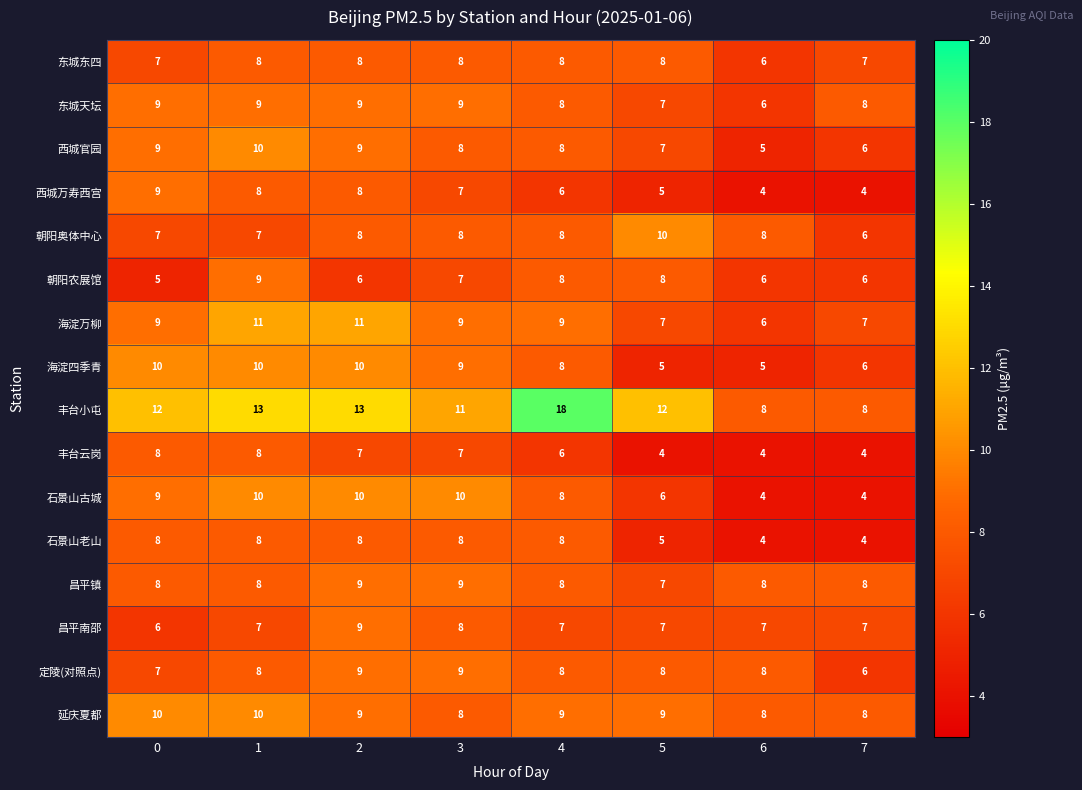

What is the approximate value of 东城东四 at 1?

8